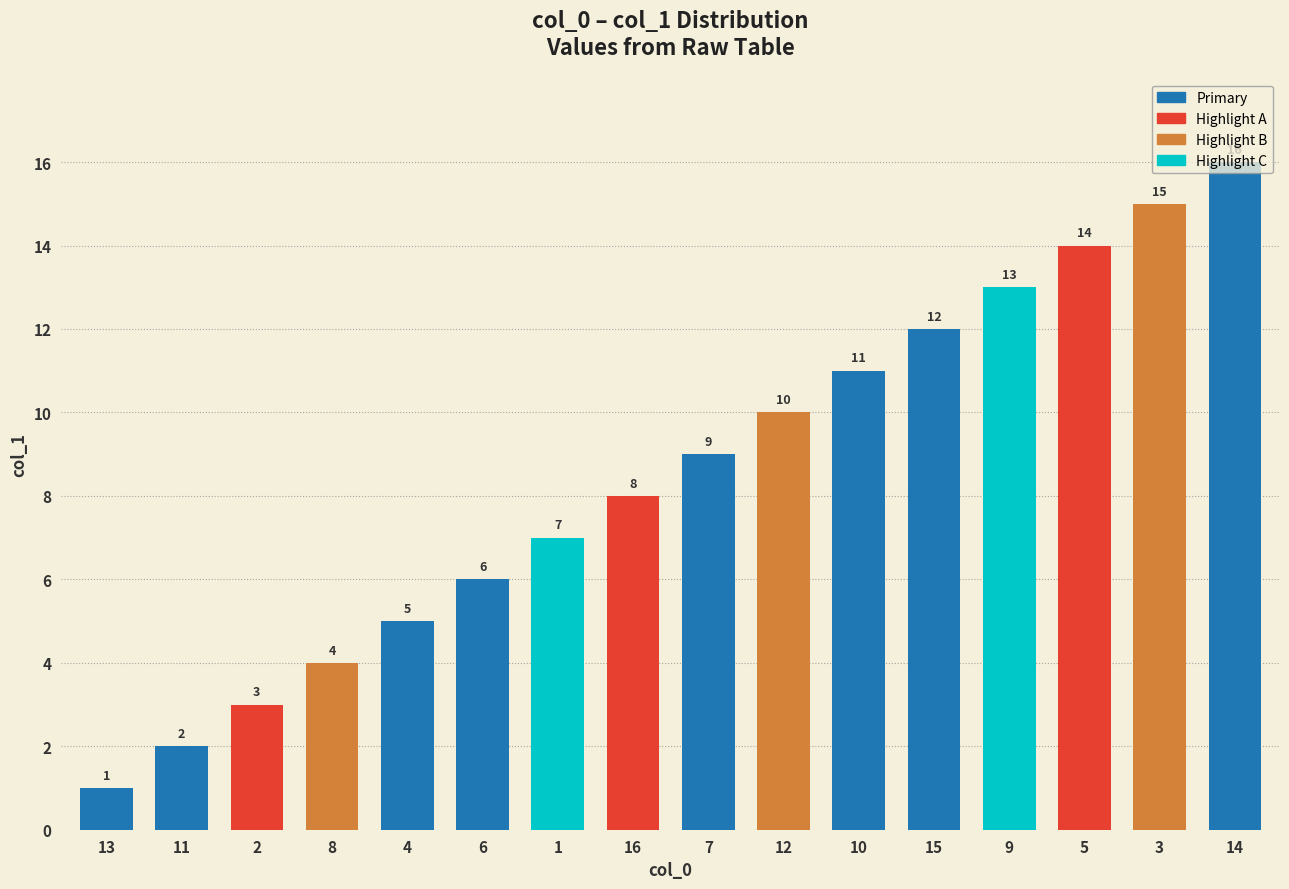

Reading left to right, extract all data points from this chart.

1	2	3	4	5	6	7	8	9	10	11	12	13	14	15	16